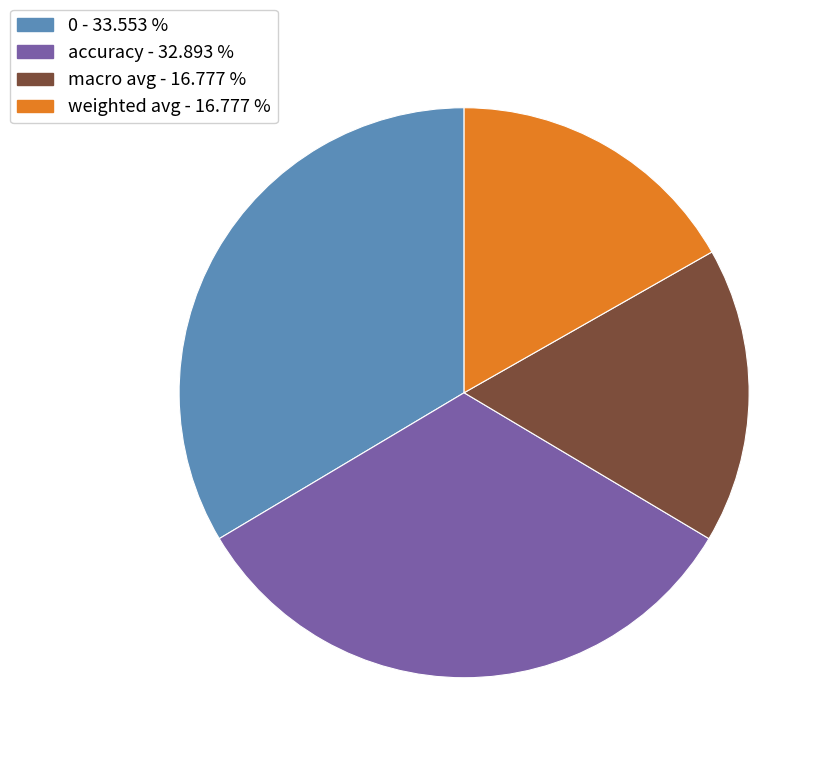

Do accuracy and macro avg together represent more than half of the pie?

No